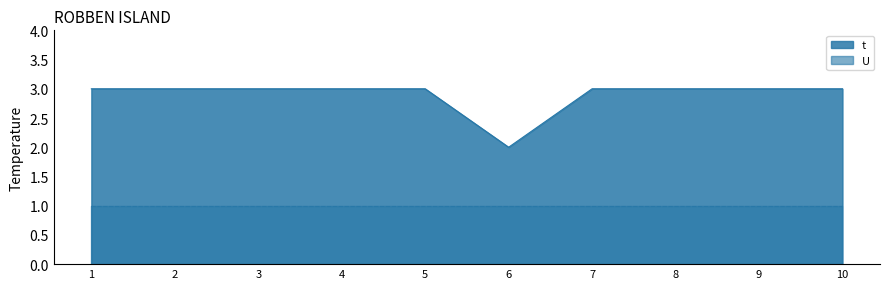

True or false: the data shows 2 at 7.

False